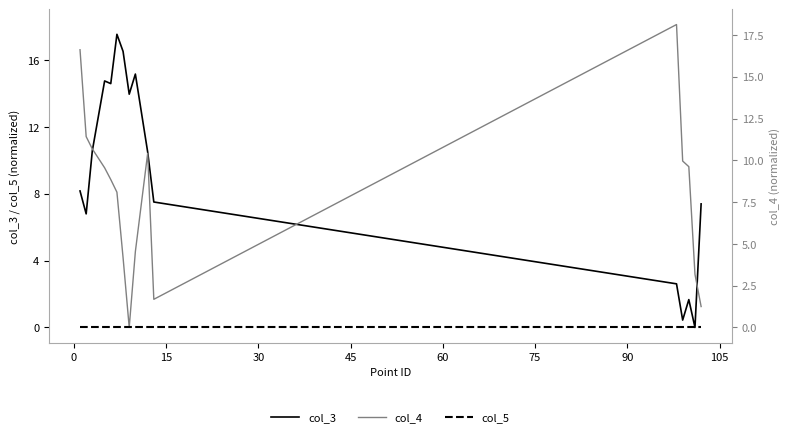

How many data points does each series have?

16